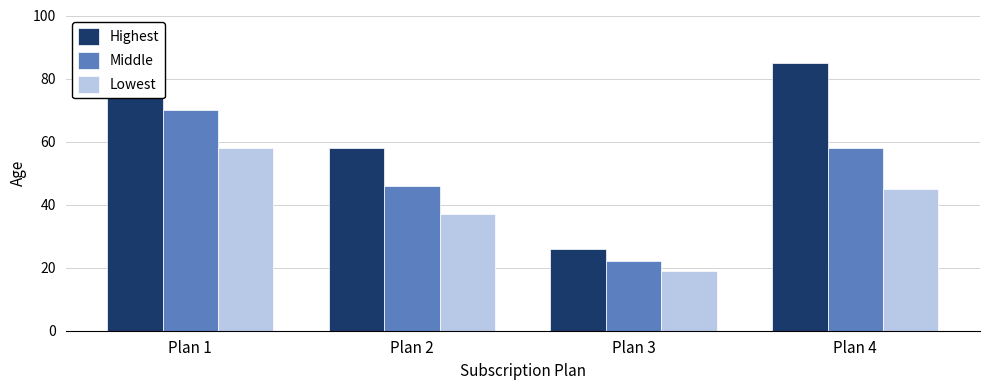

List the labels in order of Middle value, largest first.

Plan 1, Plan 4, Plan 2, Plan 3